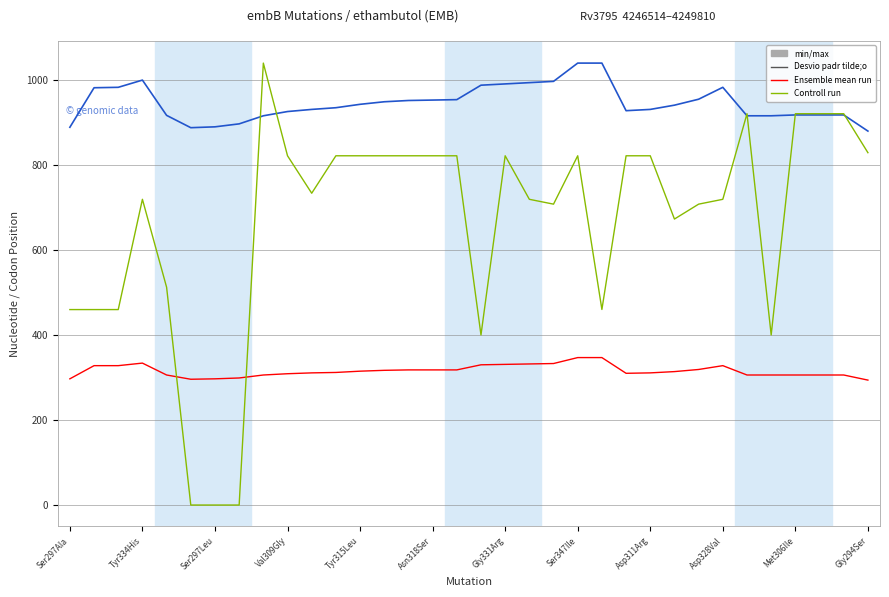

What is the maximum value shown in the chart?

1040.0